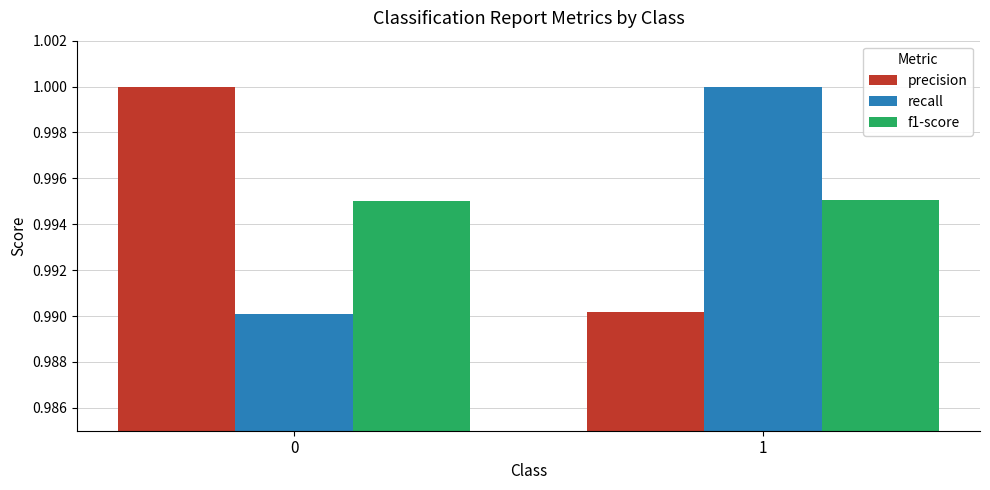

Which category has the lowest value in the precision series?

1